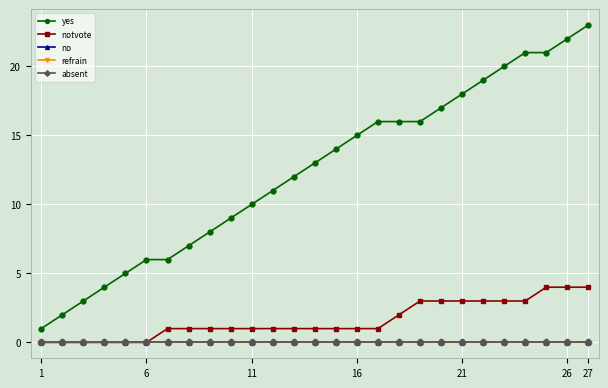

Does the chart have visible grid lines?

Yes